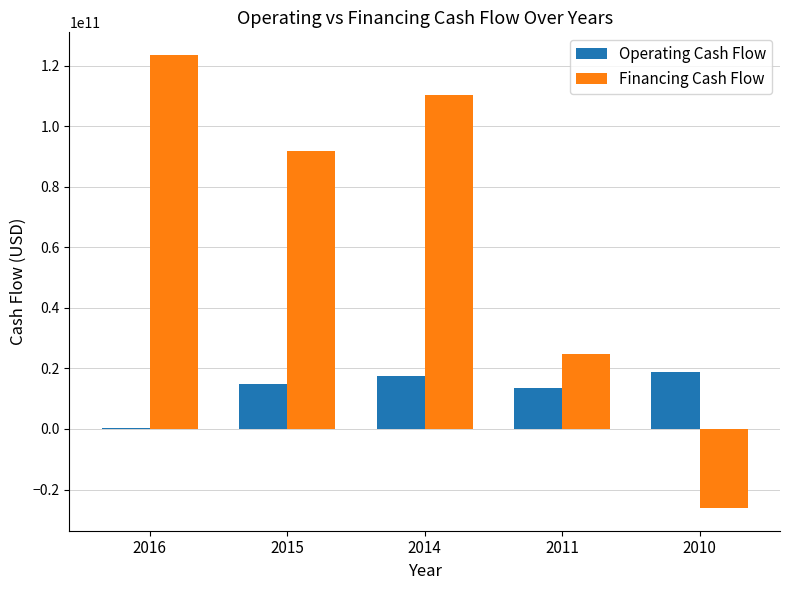

Reading left to right, extract all data points from this chart.

Operating Cash Flow: 2016=169000000	2015=14772000000	2014=17529000000	2011=13665000000	2010=18772000000
Financing Cash Flow: 2016=123568000000	2015=92003000000	2014=110503000000	2011=24775000000	2010=-26133000000